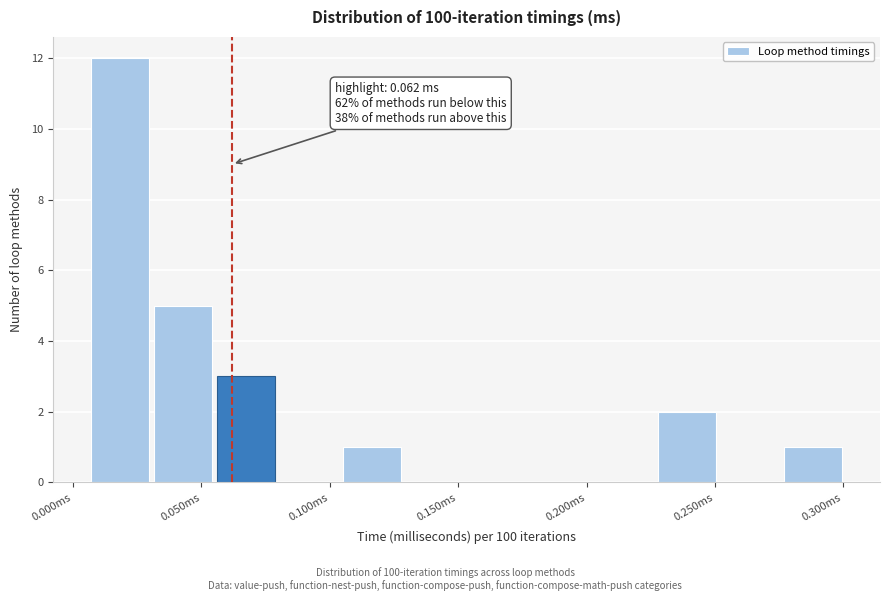

Which range on the x-axis has the tallest bar?

0.005 to 0.030